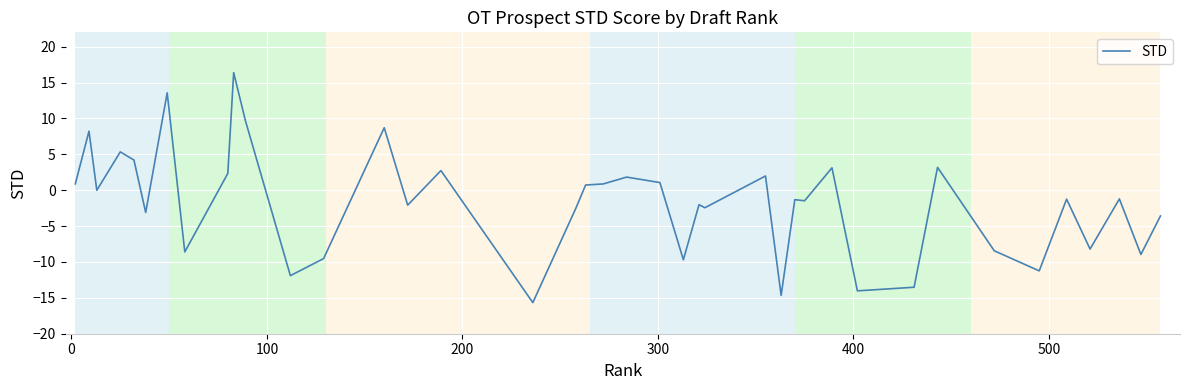

What is the greatest value displayed?

16.4